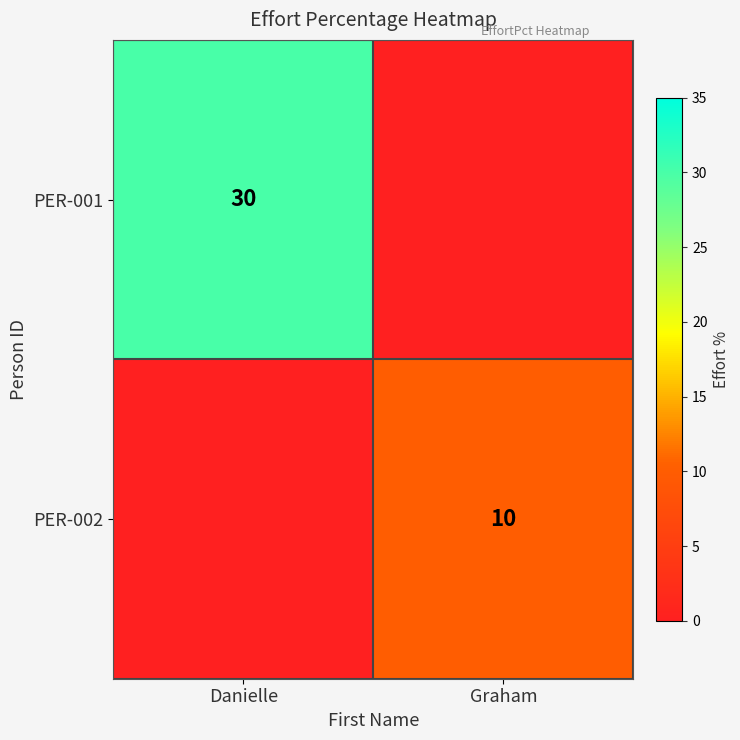

Is the value of PER-001 at Danielle greater than the value of PER-002 at Graham?

Yes